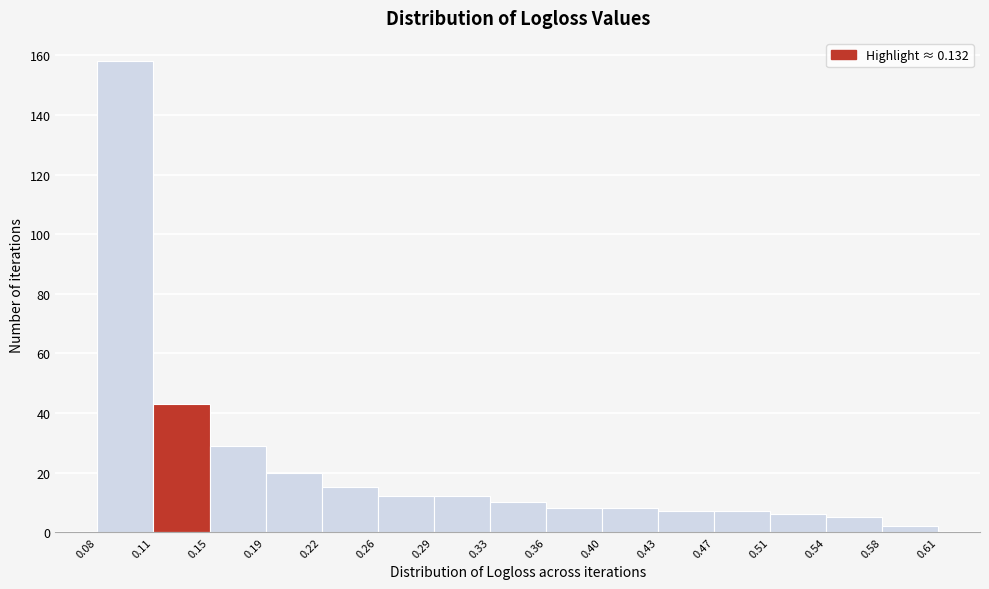

What is the height of the bar covering 0.15 to 0.19 on the x-axis? The values are not printed on the chart, so give them approximately, as read against the axis.

30